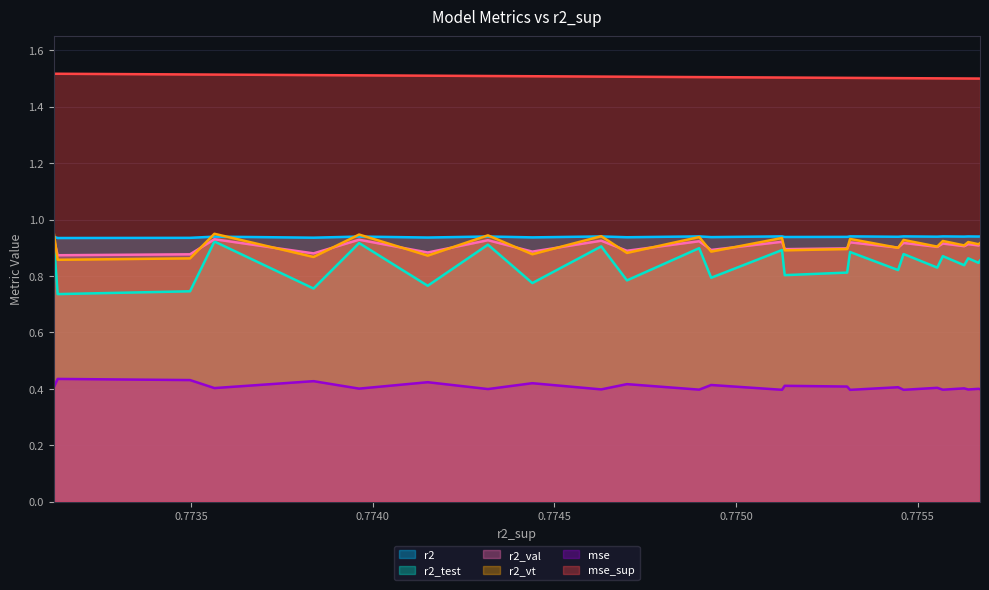

What is the sum of the mse values at model_29_9_8 and model_29_9_19?

0.8